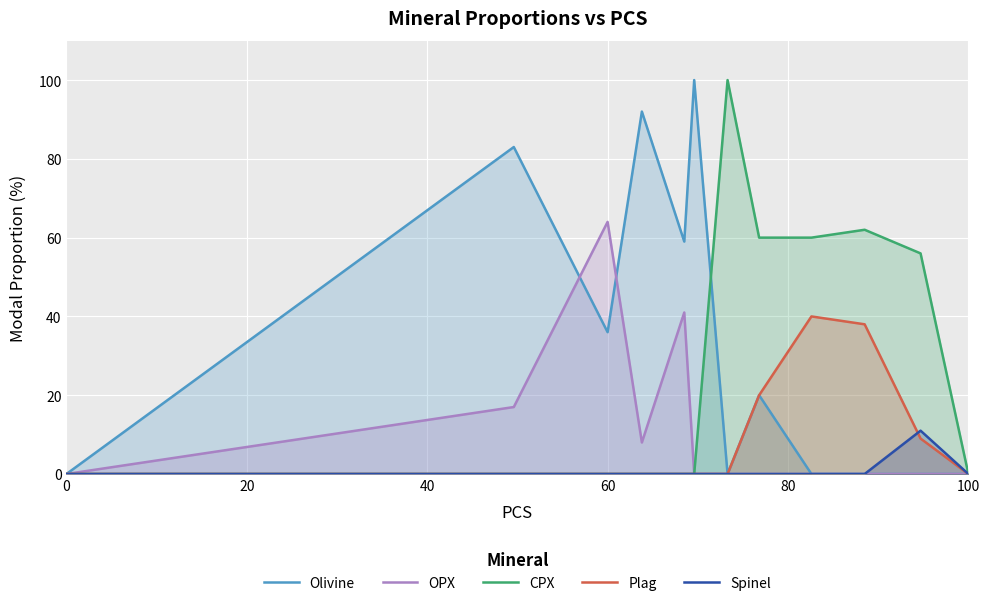

How many lines are shown in the chart?

5